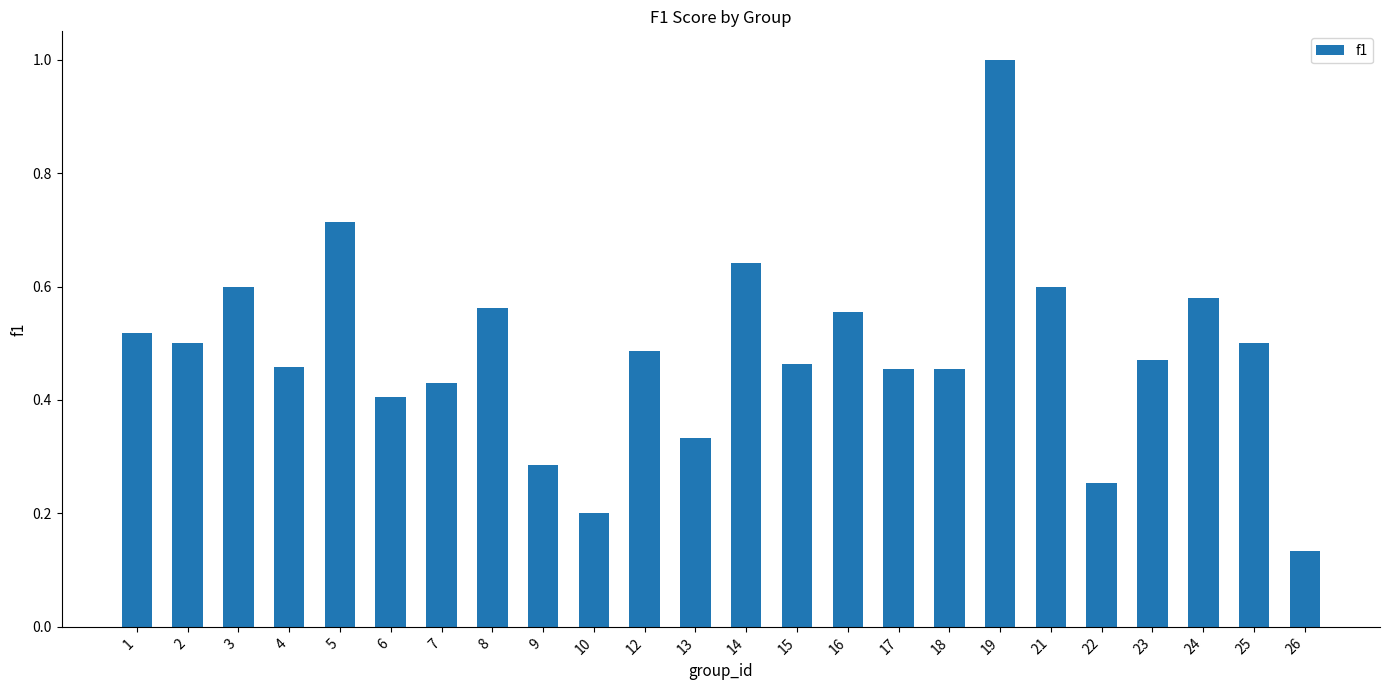

What is the change in value from 13 to 24?

+0.2